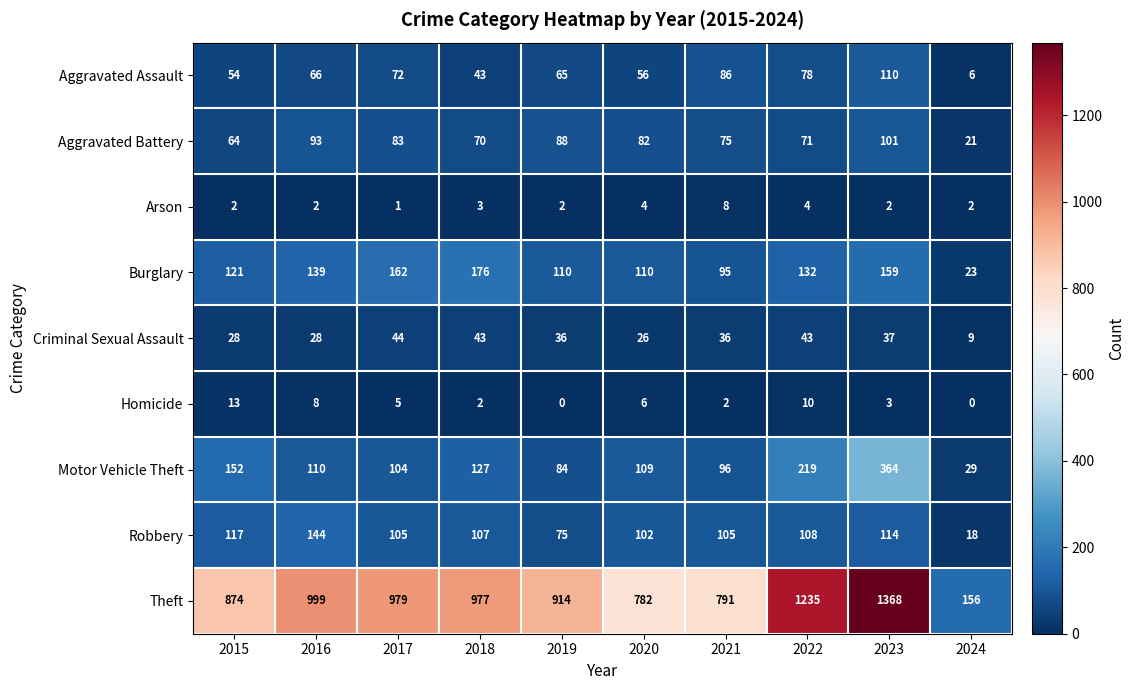

What value does the Burglary series have at 2018, to the nearest 50?

200